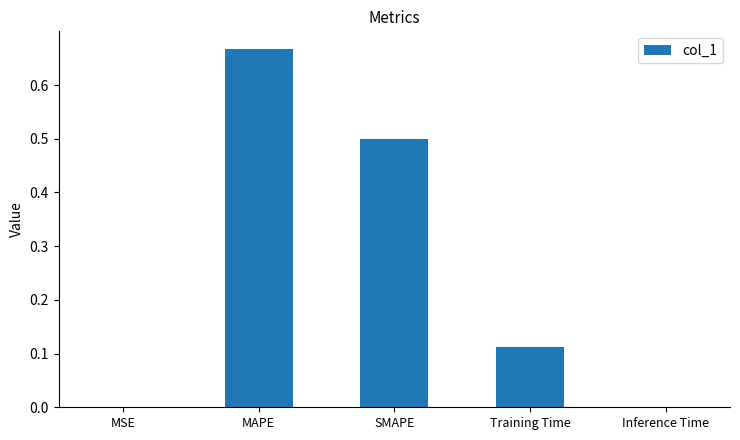

True or false: the data shows 0.8 at SMAPE.

False